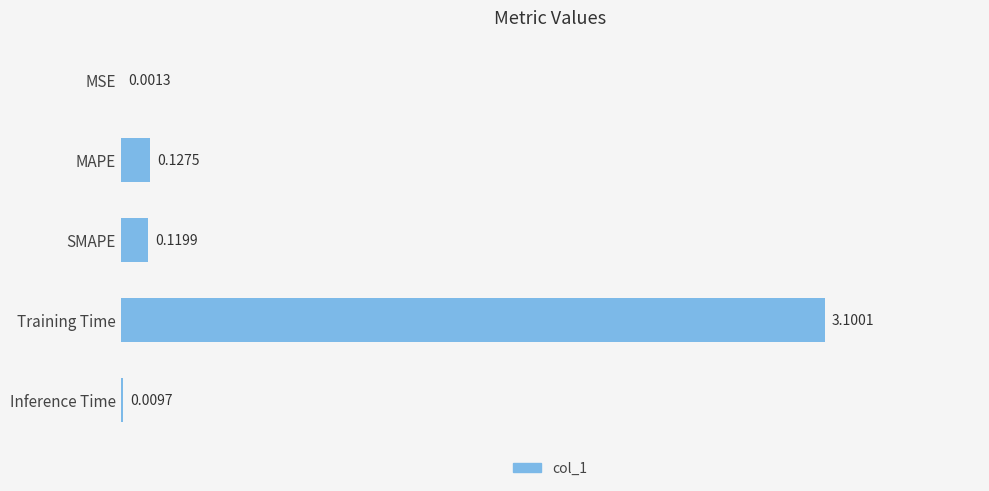

Between MSE and Training Time, which is larger?

Training Time